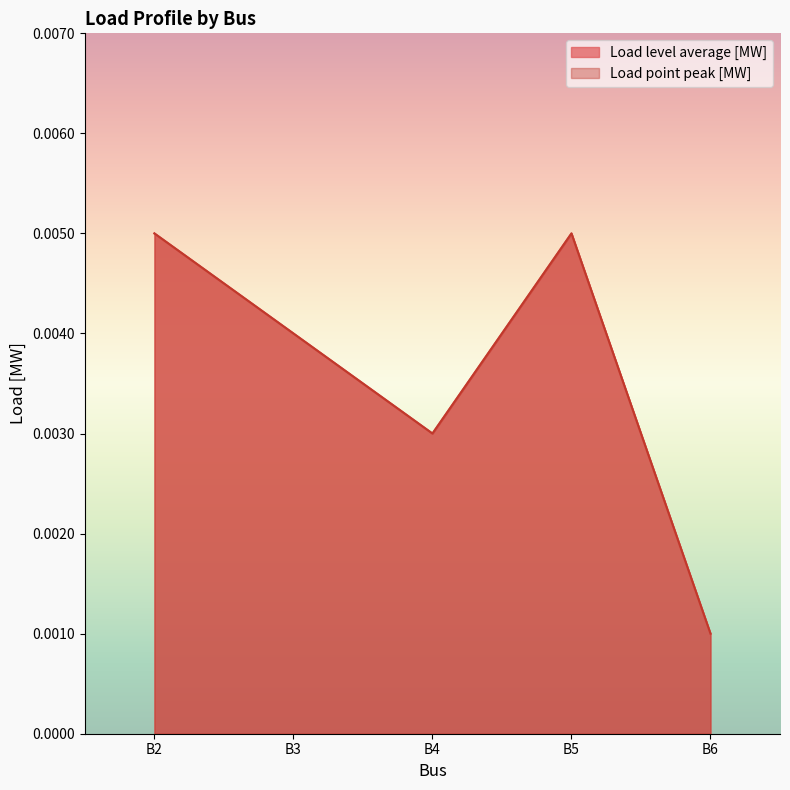

How many interior local peaks does the Load level average [MW] series have?

1